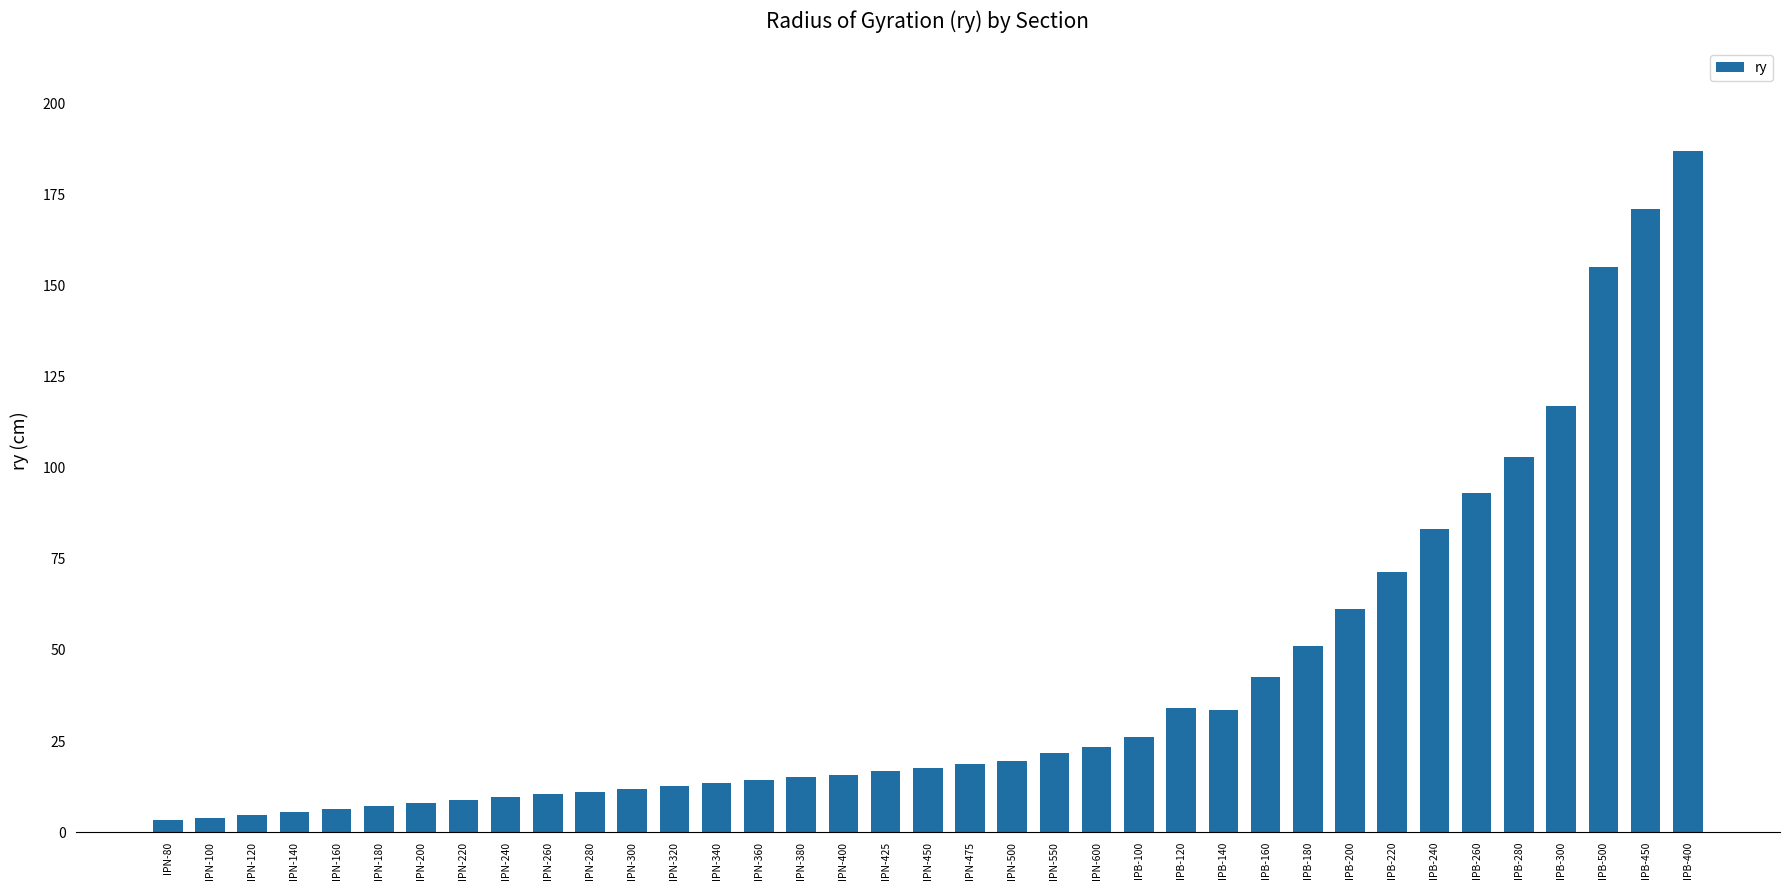

What is the maximum value shown in the chart?

187.0